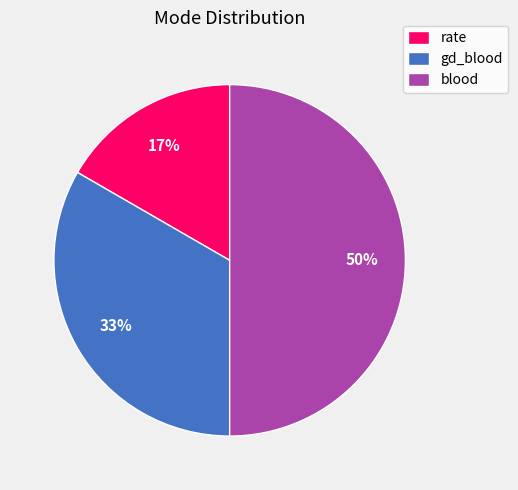

Is the sum of blood and rate greater than half?

Yes